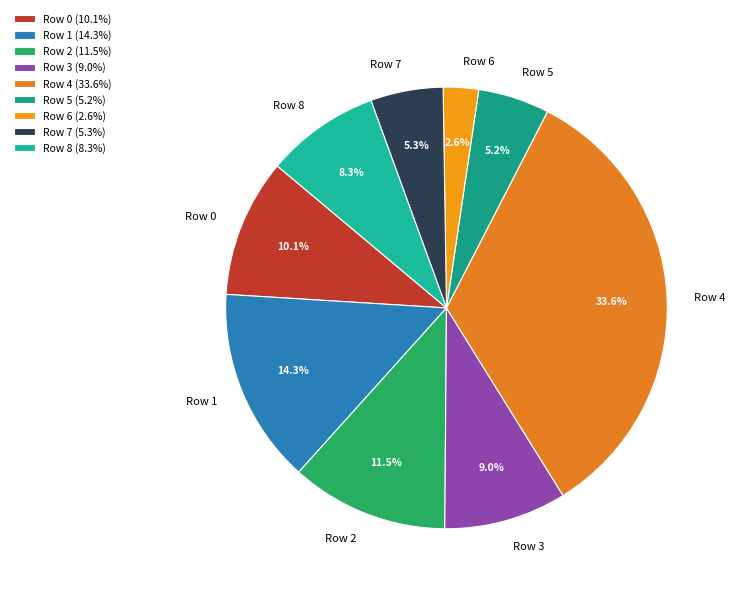

To the nearest percent, what is the difference between the largest and smallest slice percentages?

31%